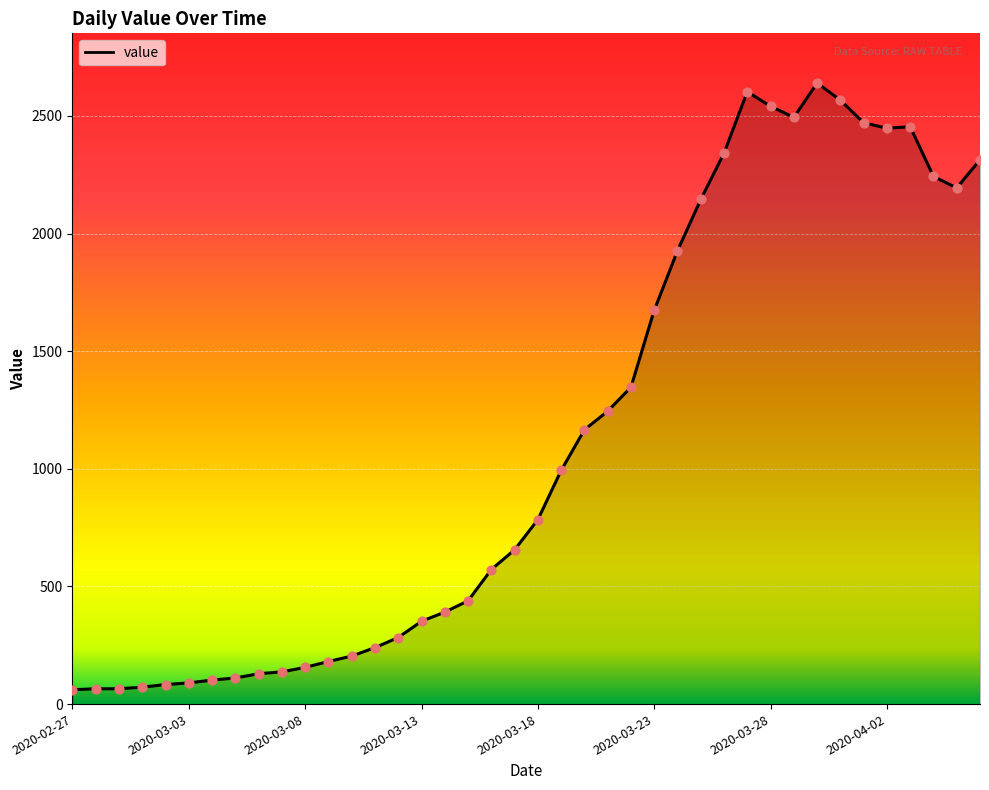

What is the maximum value shown in the chart?

2640